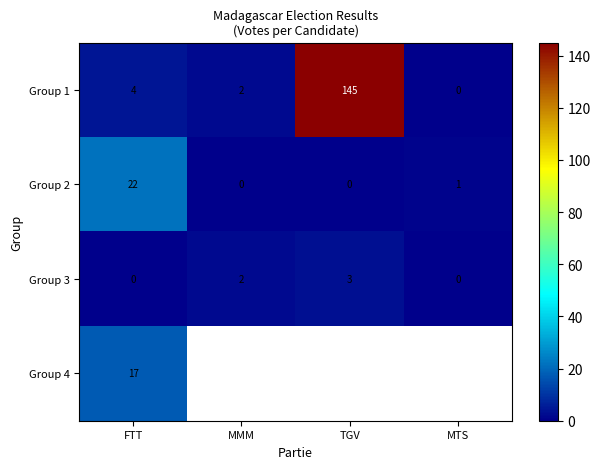

What is the average value of the Group 2 series?

6